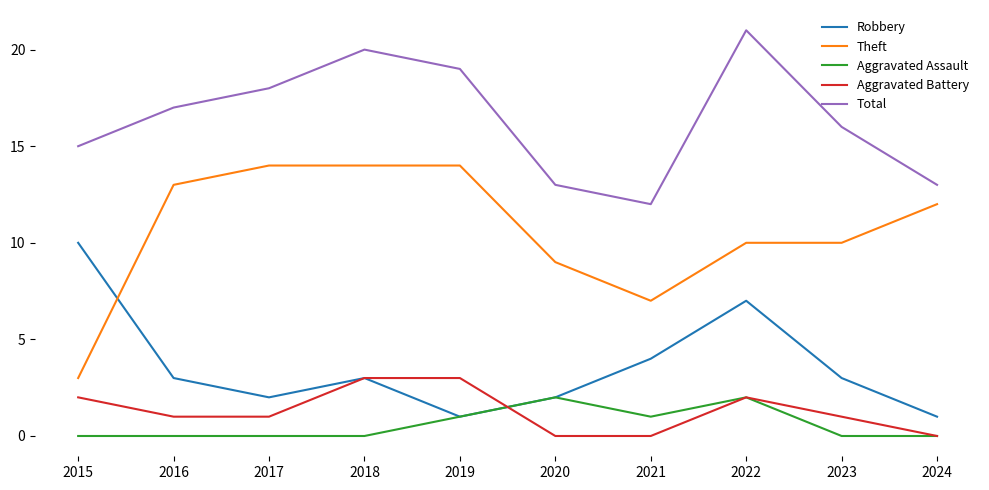

Reading left to right, what are all the values shown in this chart?

Robbery: 2015=10	2016=3	2017=2	2018=3	2019=1	2020=2	2021=4	2022=7	2023=3	2024=1
Theft: 2015=3	2016=13	2017=14	2018=14	2019=14	2020=9	2021=7	2022=10	2023=10	2024=12
Aggravated Assault: 2015=0	2016=0	2017=0	2018=0	2019=1	2020=2	2021=1	2022=2	2023=0	2024=0
Aggravated Battery: 2015=2	2016=1	2017=1	2018=3	2019=3	2020=0	2021=0	2022=2	2023=1	2024=0
Total: 2015=15	2016=17	2017=18	2018=20	2019=19	2020=13	2021=12	2022=21	2023=16	2024=13